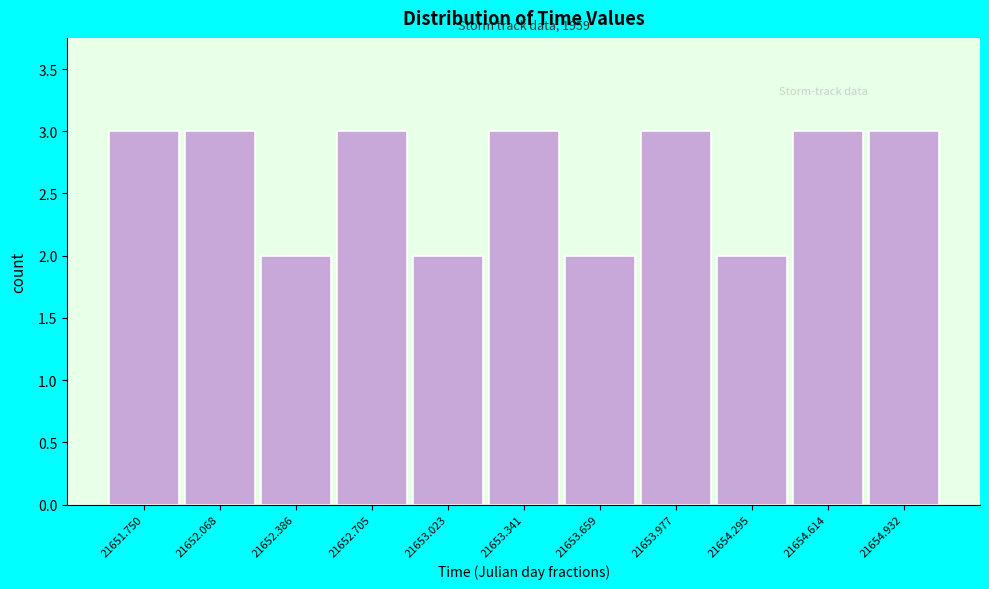

Reading left to right, what are all the values shown in this chart?

21651.750=3	21652.068=3	21652.386=2	21652.705=3	21653.023=2	21653.341=3	21653.659=2	21653.977=3	21654.295=2	21654.614=3	21654.932=3